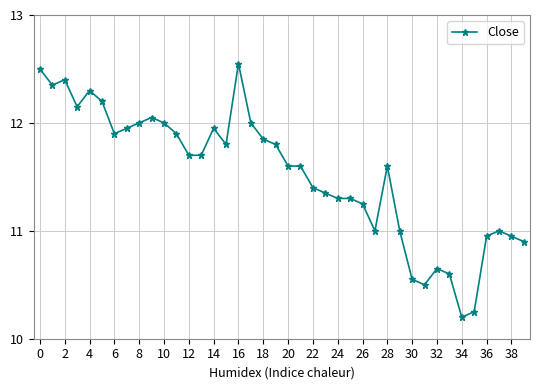

True or false: there are more than 2 points higher than both neighbors.

True